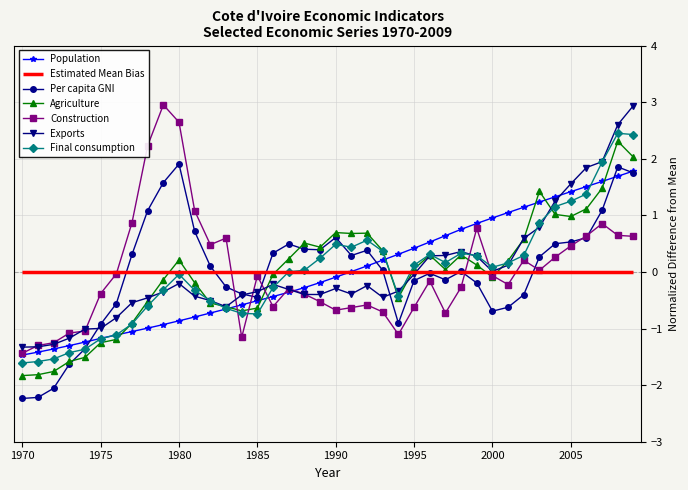

What is the minimum value for Construction?

-1.4